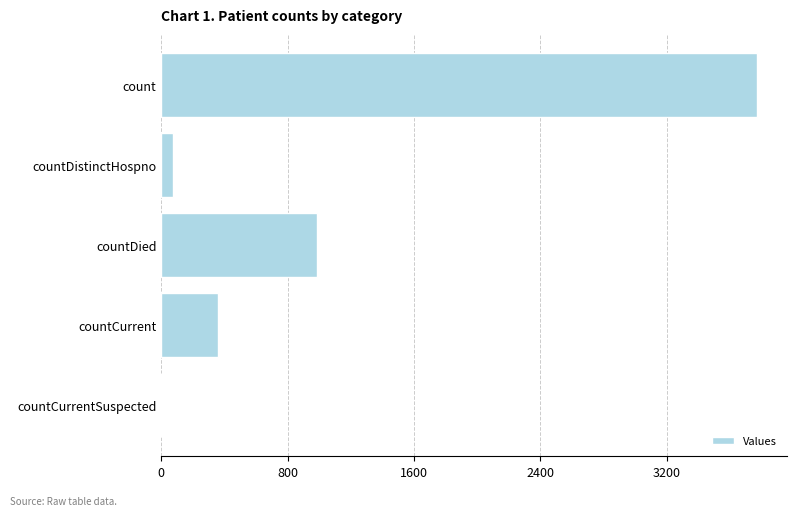

How many categories are shown in the chart?

5